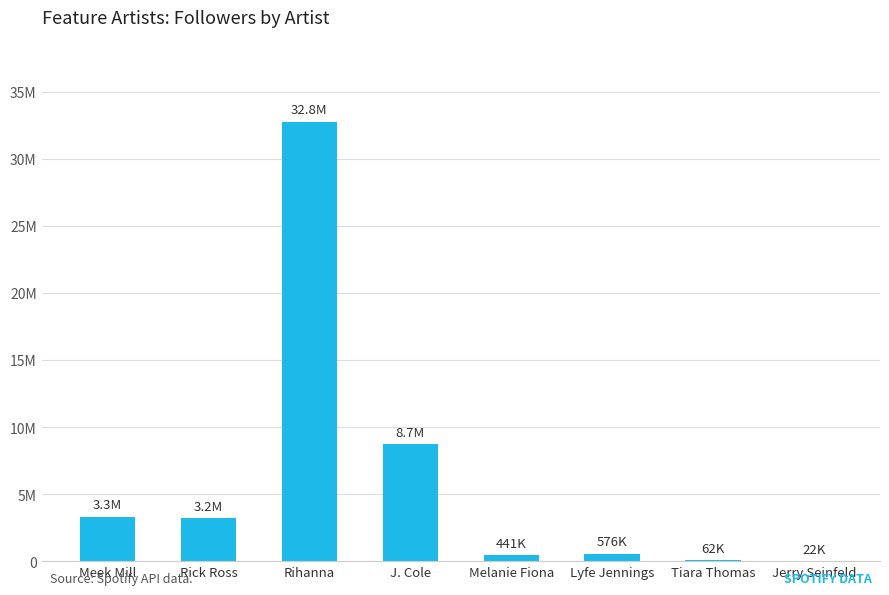

What is the difference between the values at J. Cole and Meek Mill?

5417326